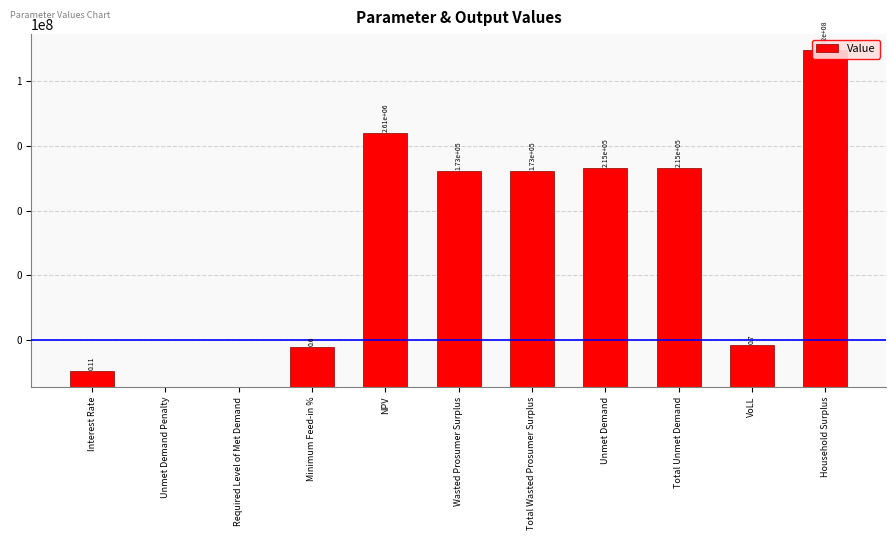

What is the sum of all values?

935532626.2